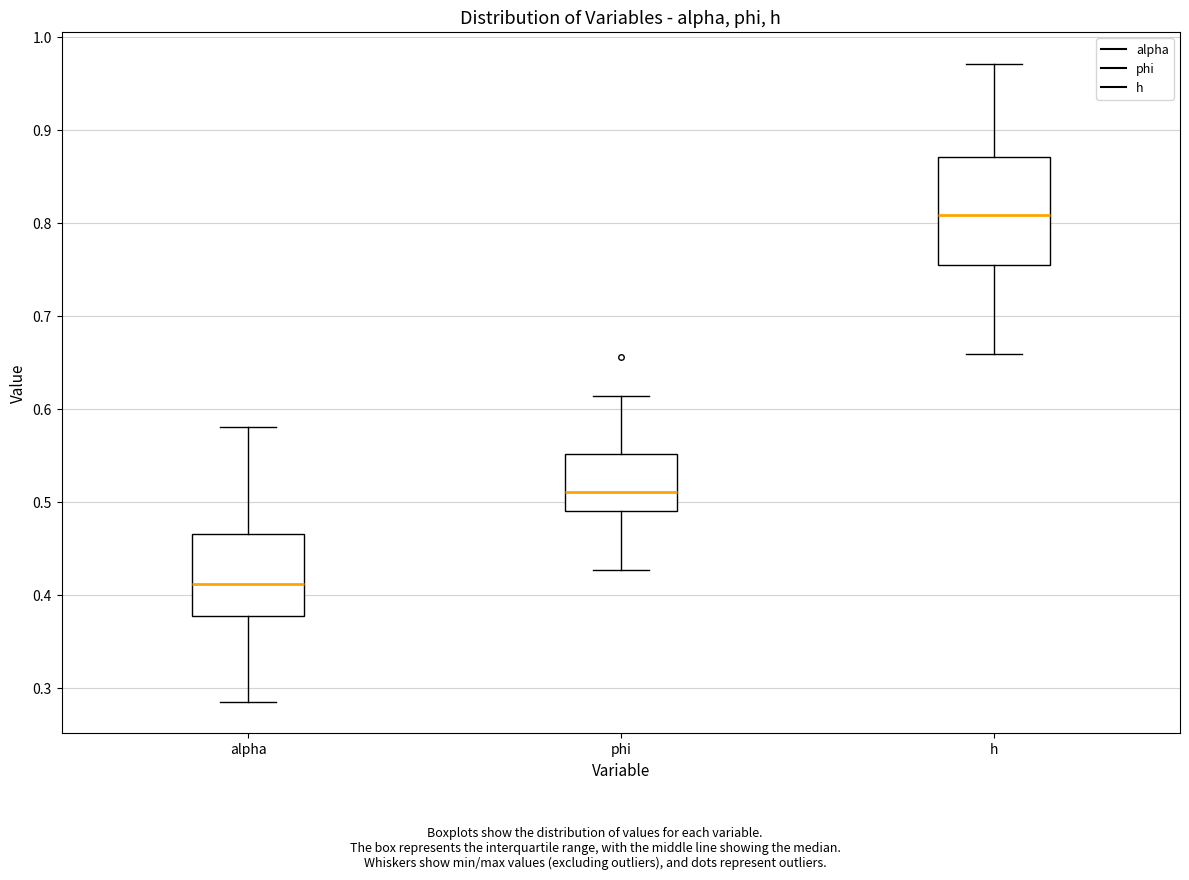

Where does the lower whisker of the box for h end on the y-axis? The values are not printed on the chart, so give them approximately, as read against the axis.

0.66